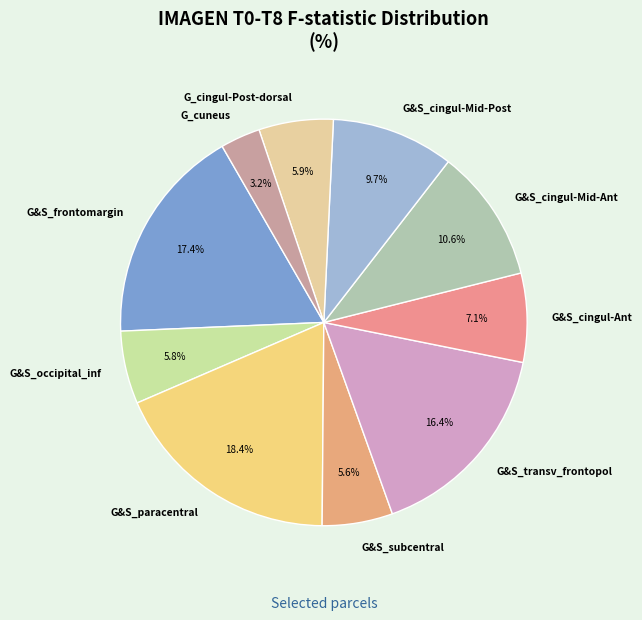

What is the smallest slice in the pie chart?

G_cuneus